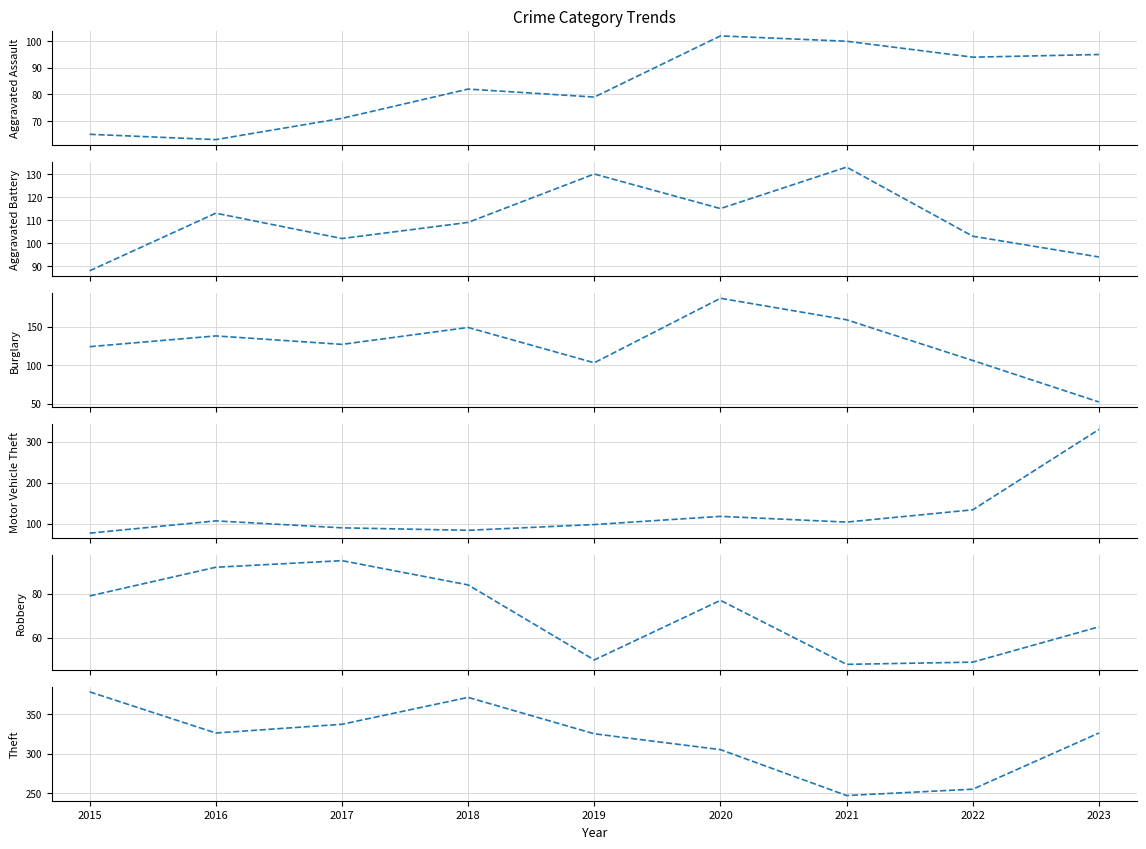

What is the approximate value of Burglary at 2017?

127